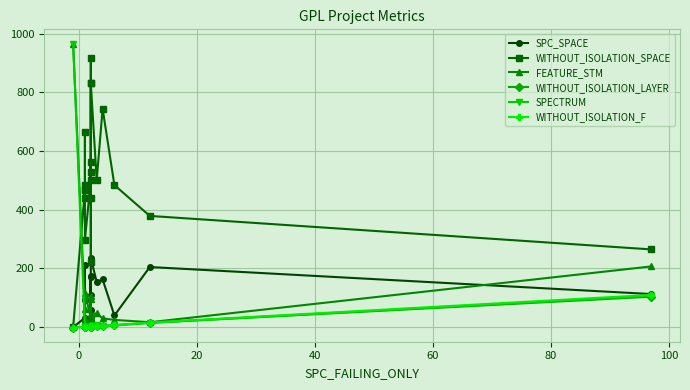

The value of FEATURE_STM at 13 is 133. True or false?

False